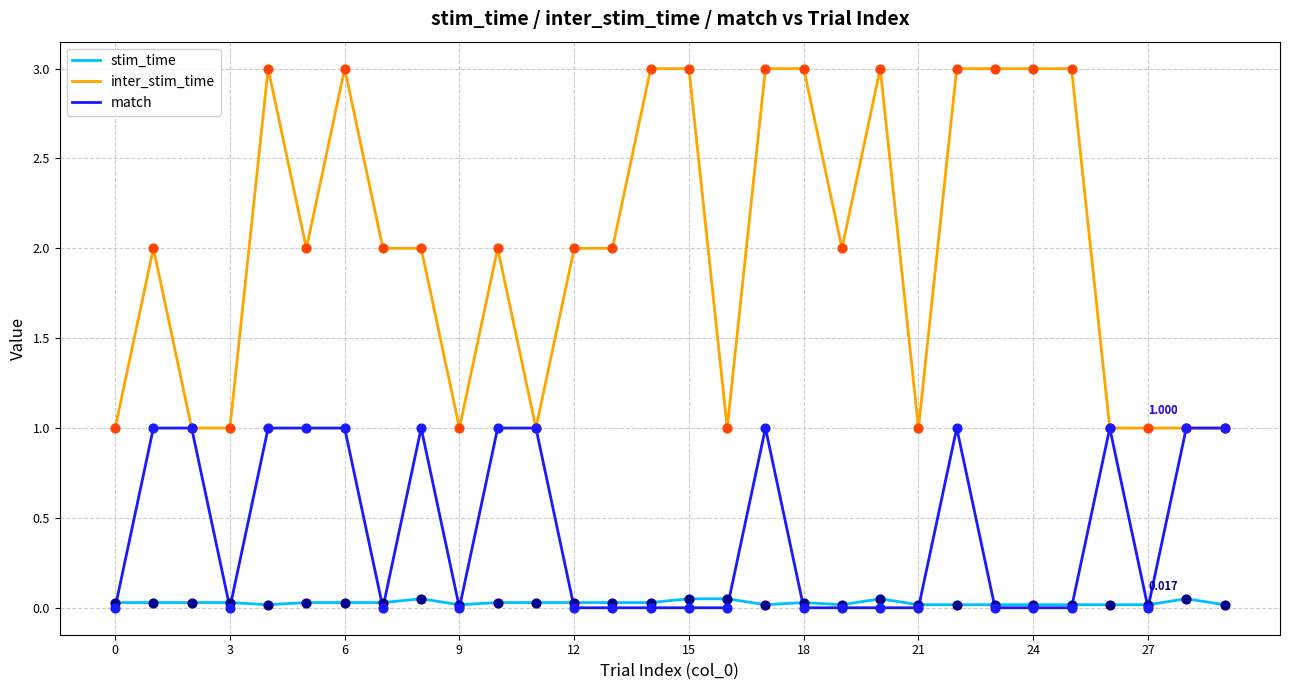

Which series has the widest spread of values?

inter_stim_time